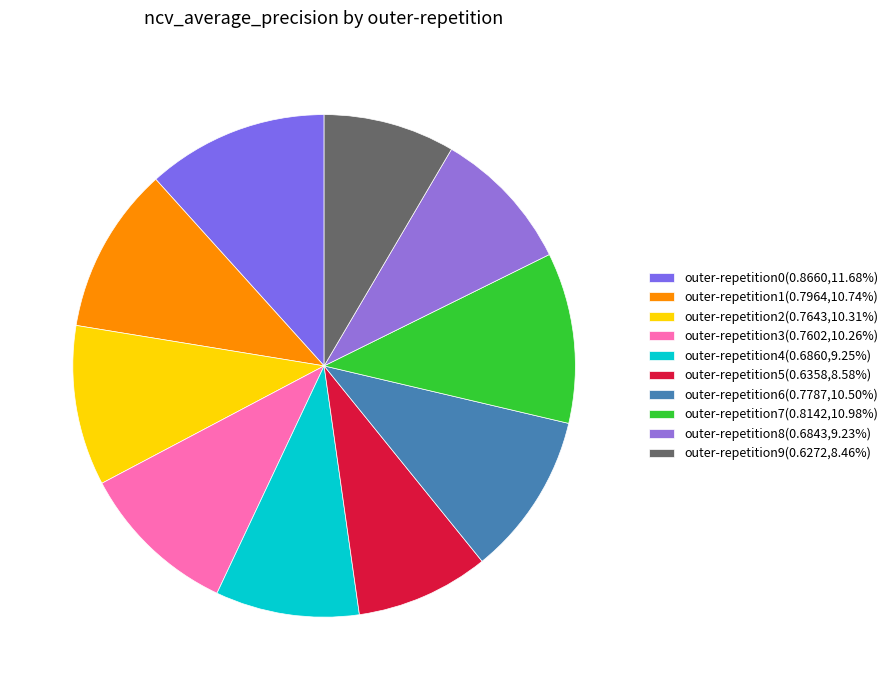

What percentage is the outer-repetition1 slice, to the nearest percent?

11%